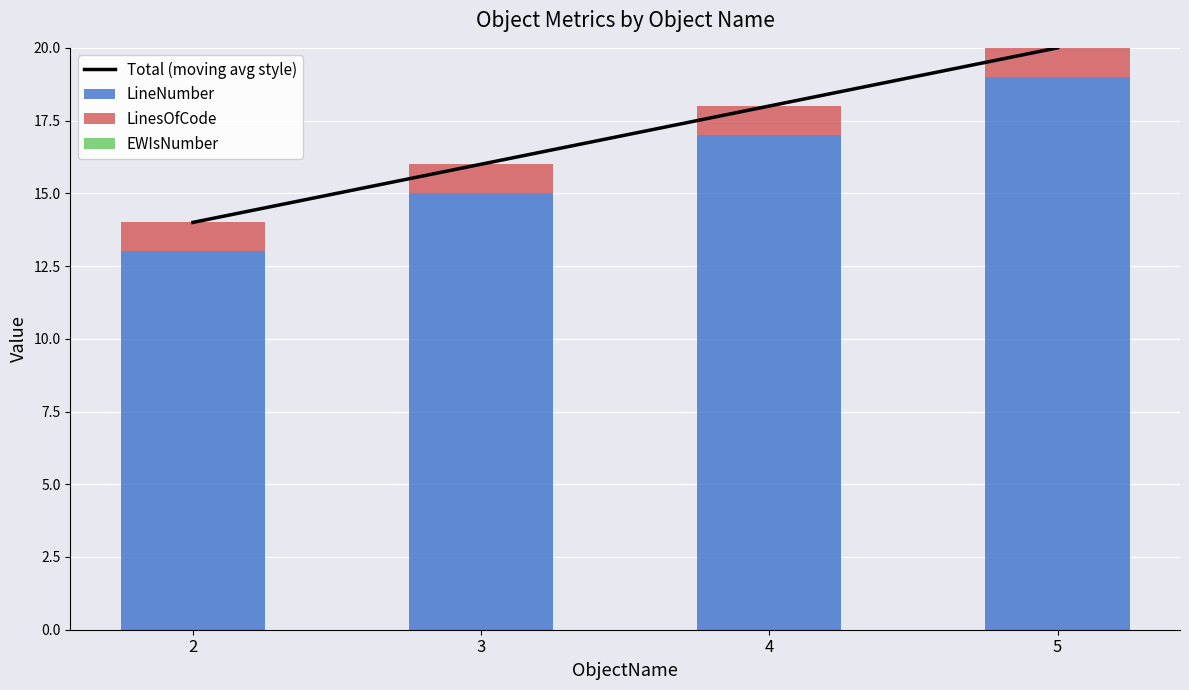

How many data points in Total (moving avg style) are above 18?

1